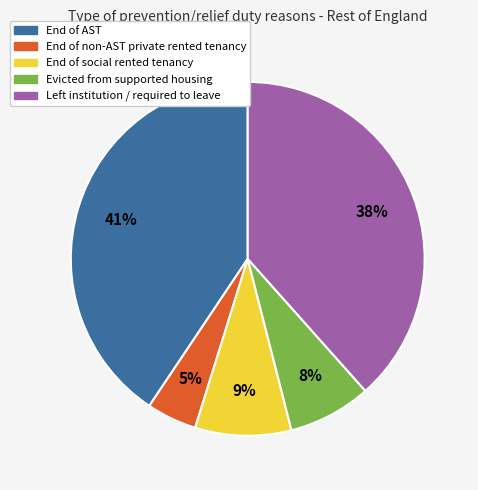

True or false: End of social rented tenancy accounts for 3% of the total.

False